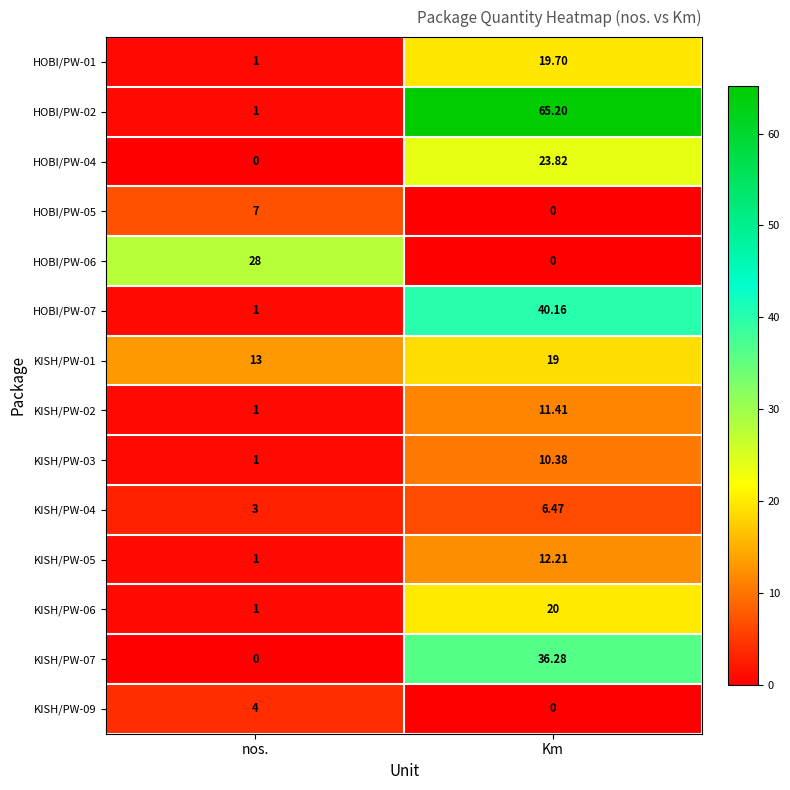

Which label corresponds to the largest value in the chart?

Km